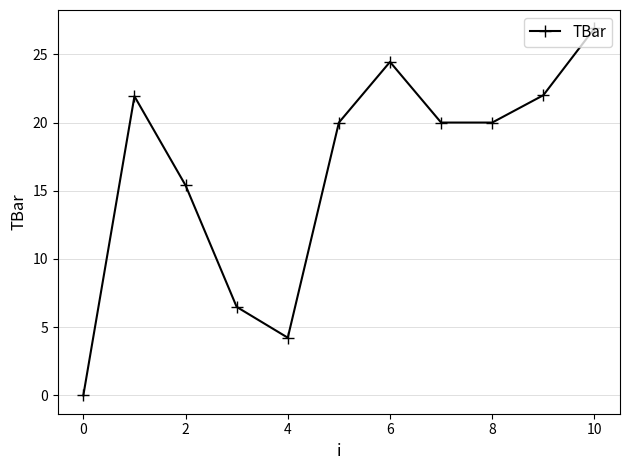

True or false: there are more than 0 points higher than both neighbors.

True